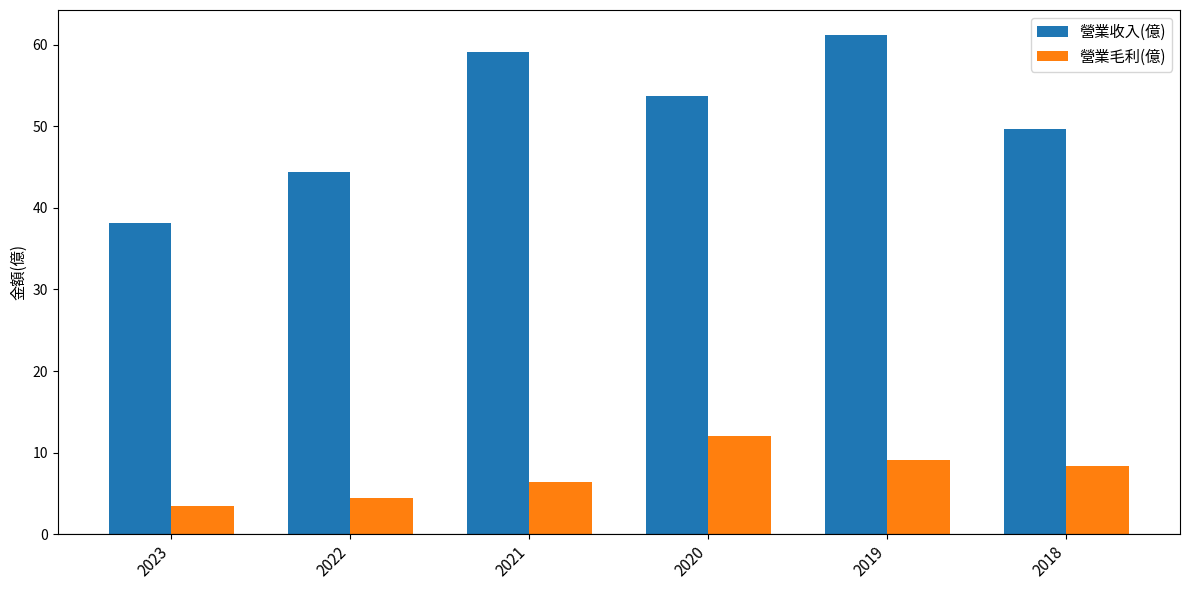

Are the bars horizontal?

No